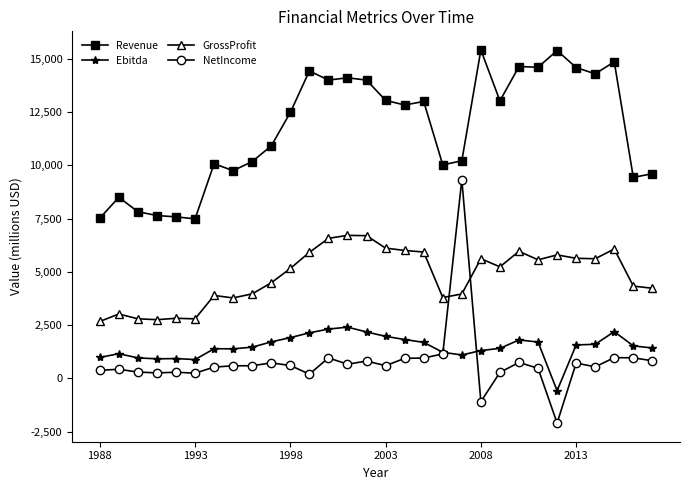

What is the value of the NetIncome point at the 20th from the left?

9330.0